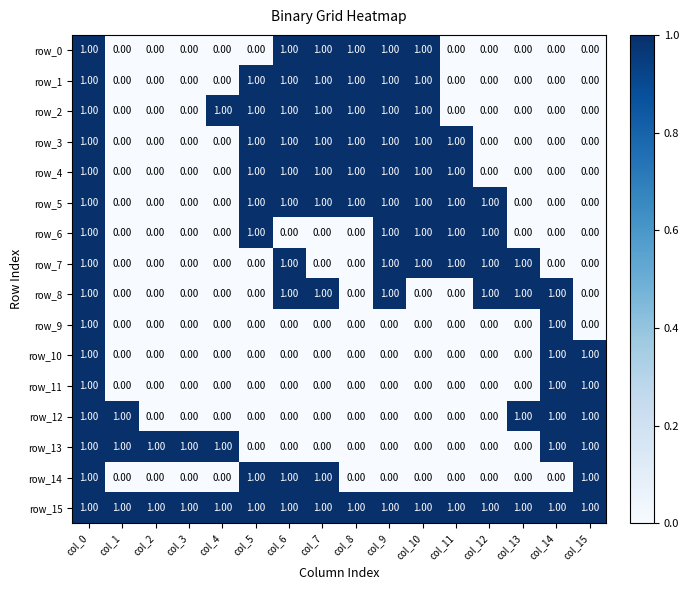

At which category is the sum across all series the highest?

col_0